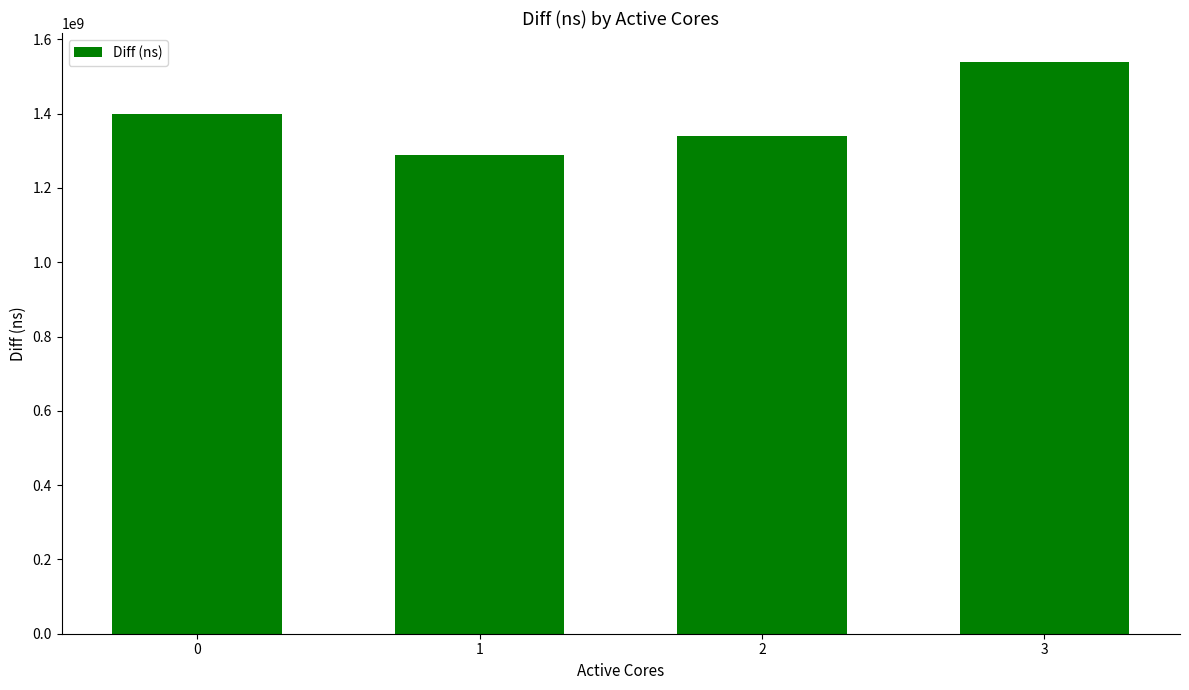

At which category does the chart reach its minimum across all series?

1